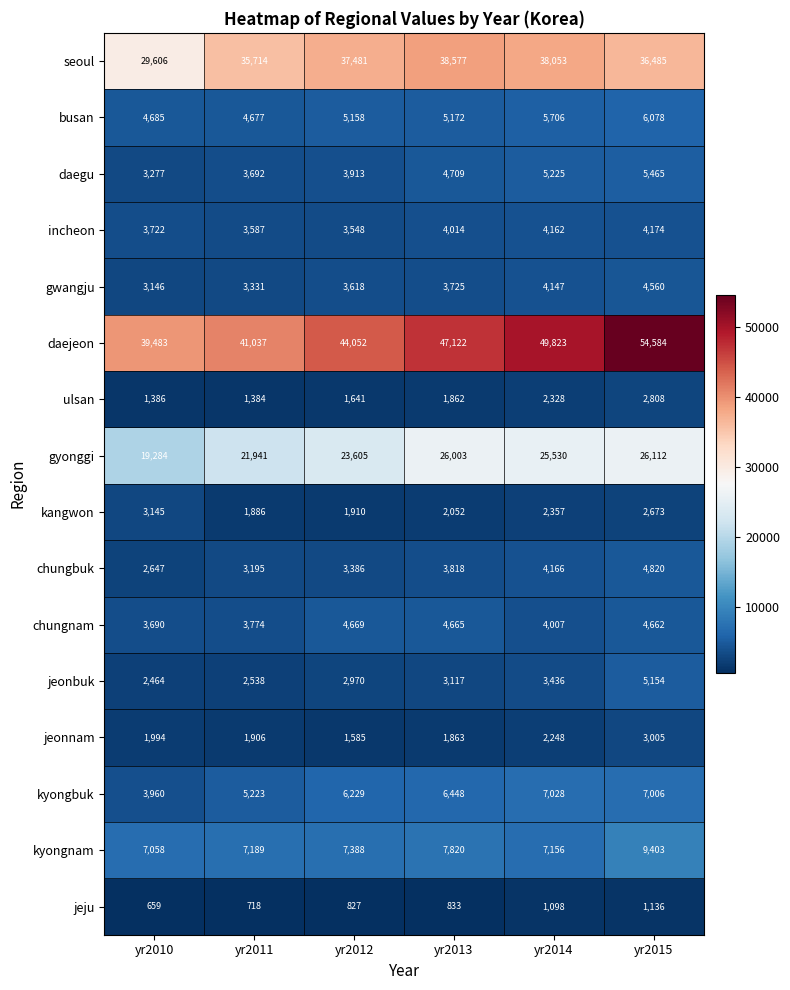

Between yr2011 and yr2014, which series saw the biggest shift?

daejeon